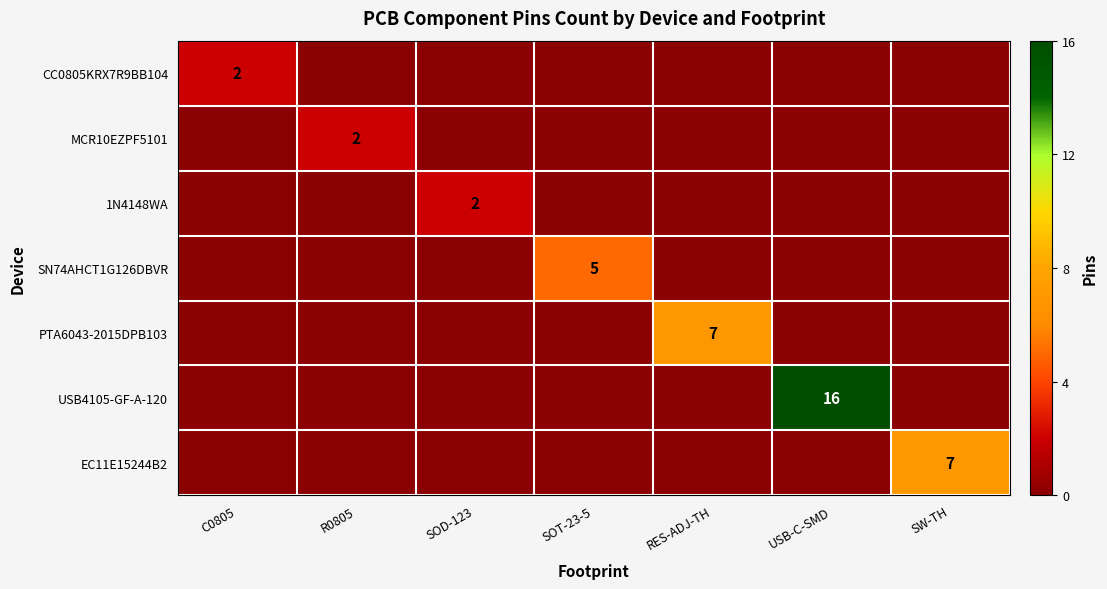

True or false: PTA6043-2015DPB103 has a value of 7 at RES-ADJ-TH.

True